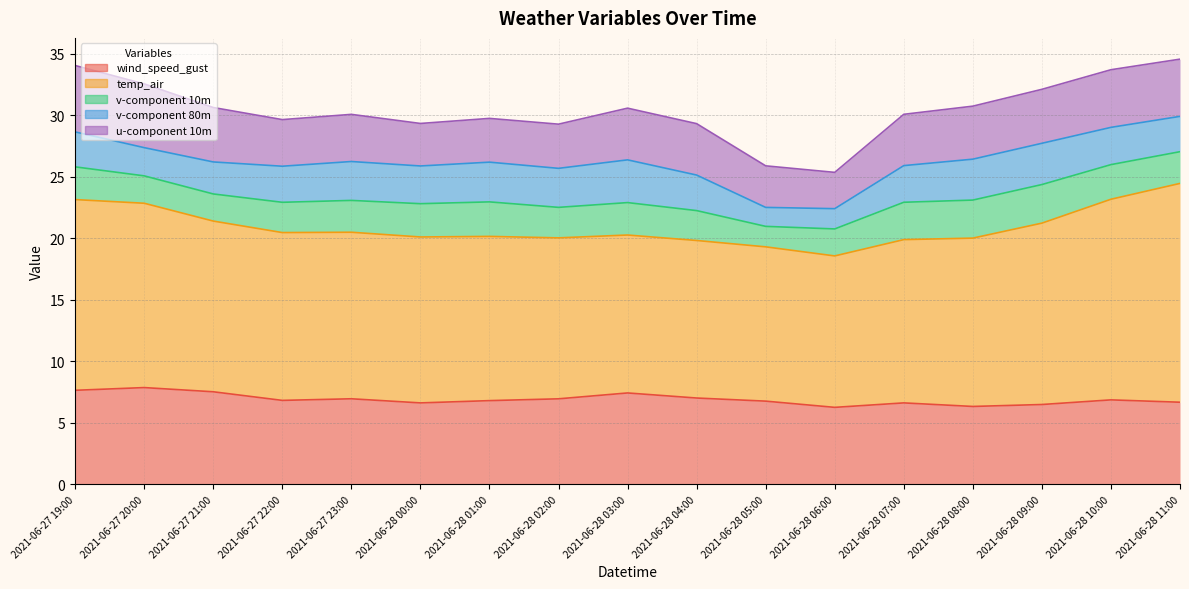

How many series are shown in this chart?

5